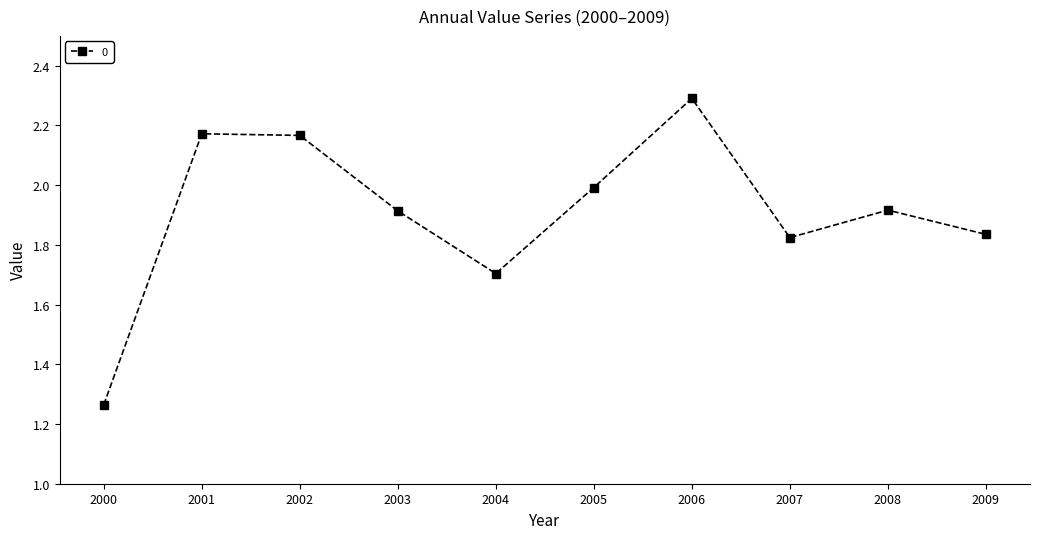

Does the chart have visible grid lines?

No